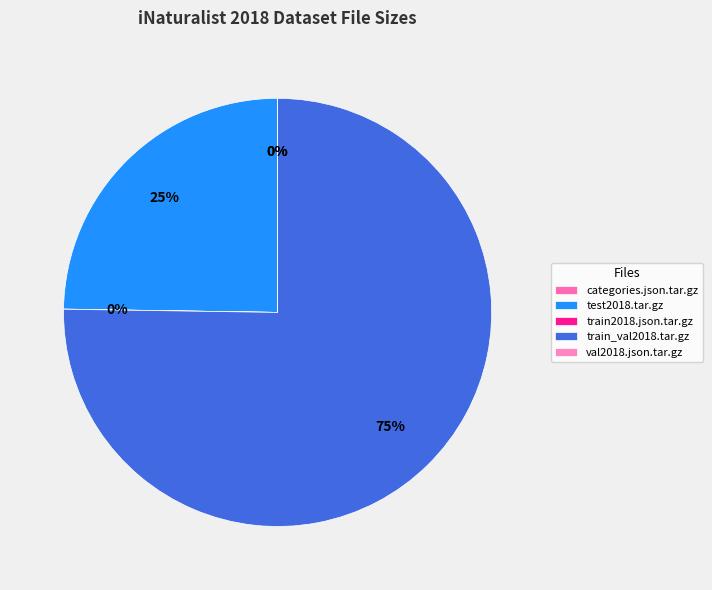

How many segments does this pie chart have?

5